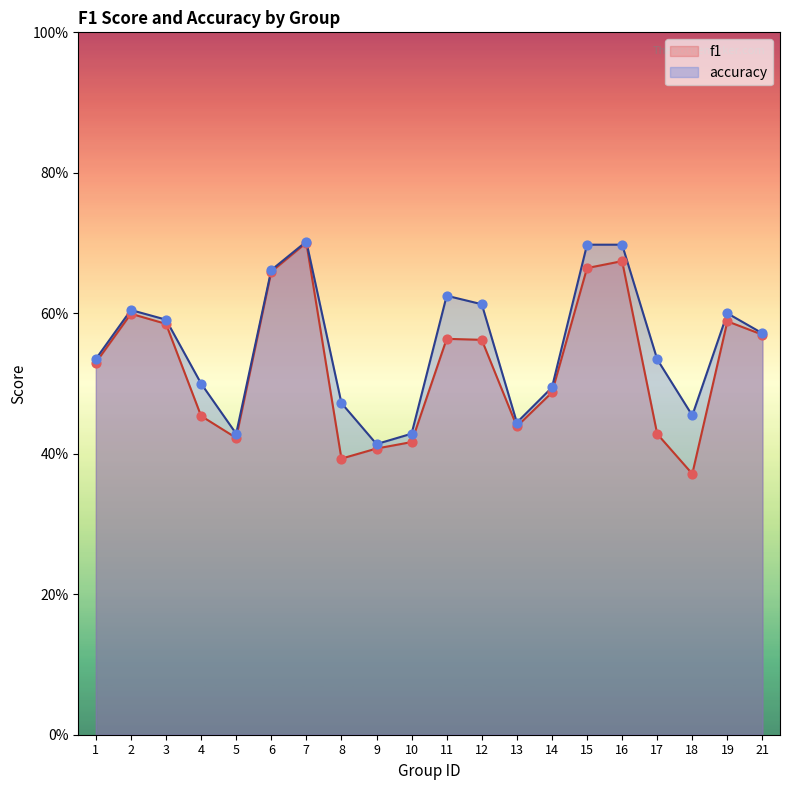

Which series contains the highest Y value?

accuracy